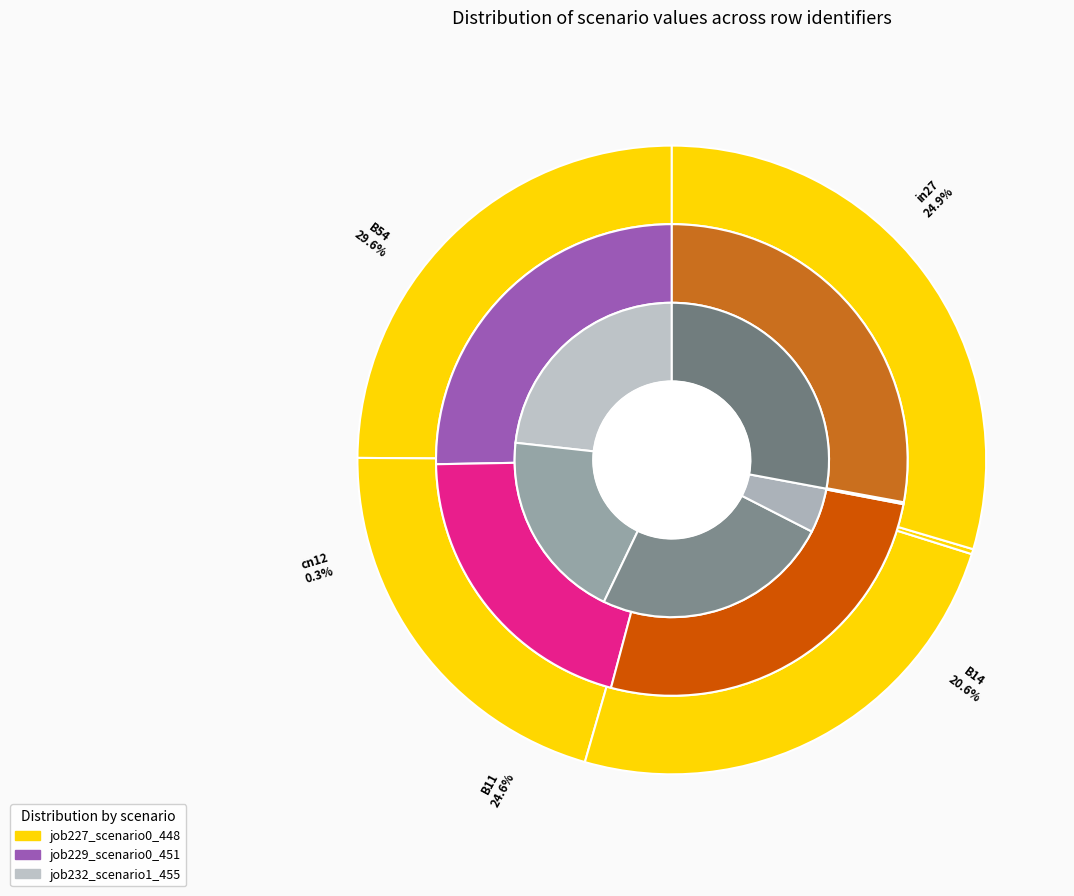

Which series has the largest range (max minus min)?

job227_scenario0_448